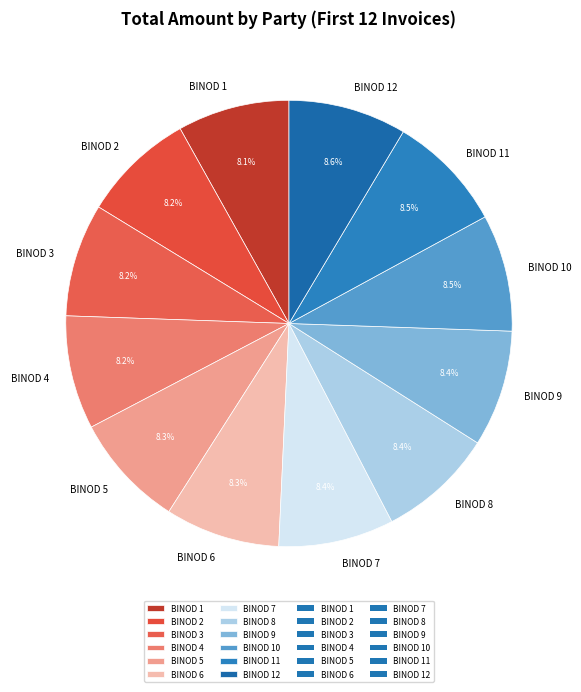

Approximately how many times larger is the value at BINOD 2 compared to BINOD 5?

1.0